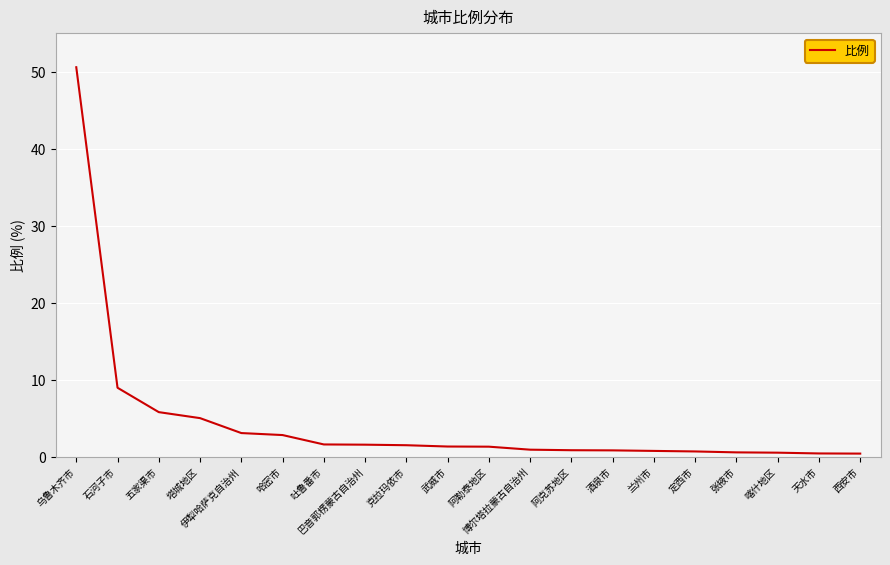

At which label is the value closest to 25?

石河子市